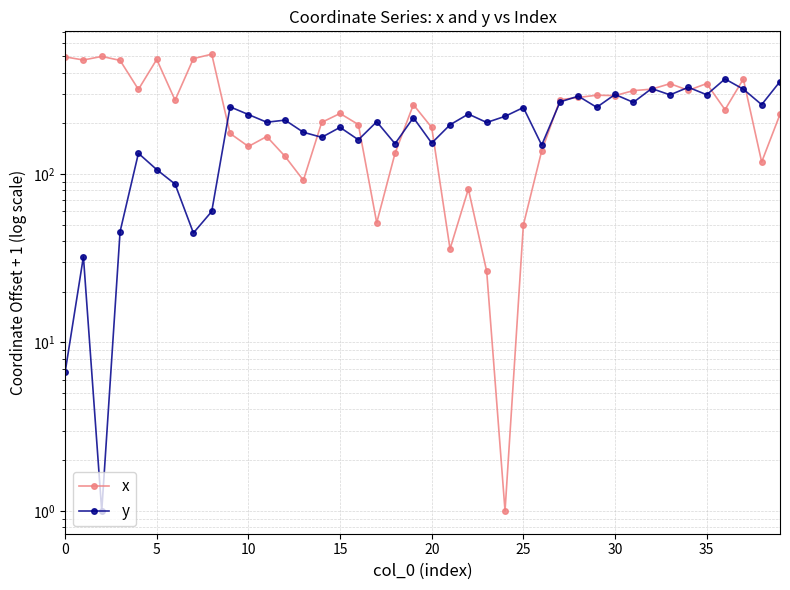

How many intersections are there between x and y?

17